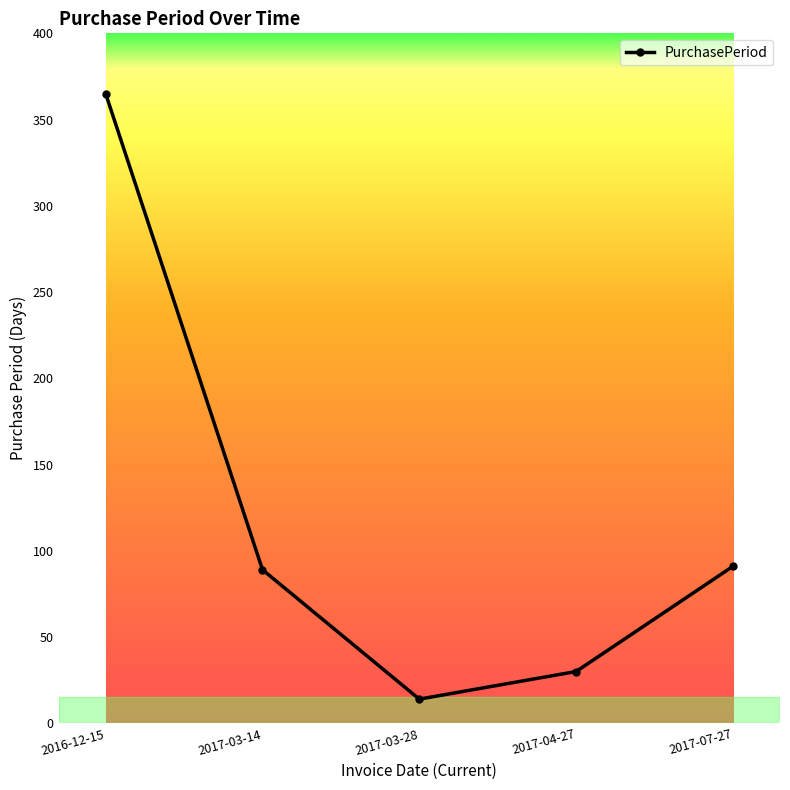

What is the difference between the maximum and minimum values?

351